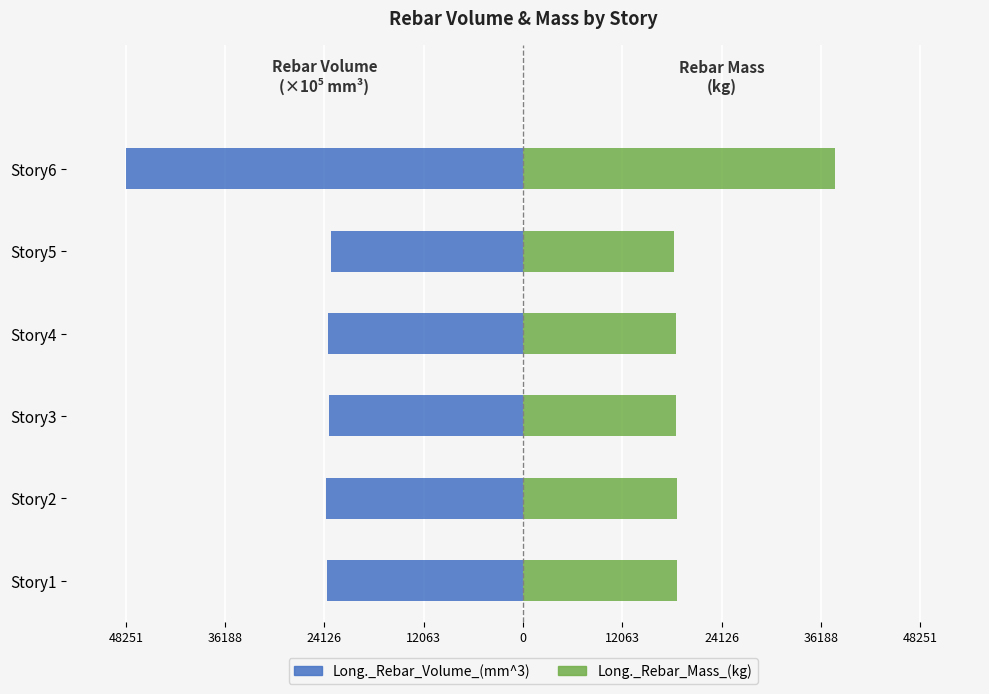

What is the average value of the Long._Rebar_Mass_(kg) series?

21794.7